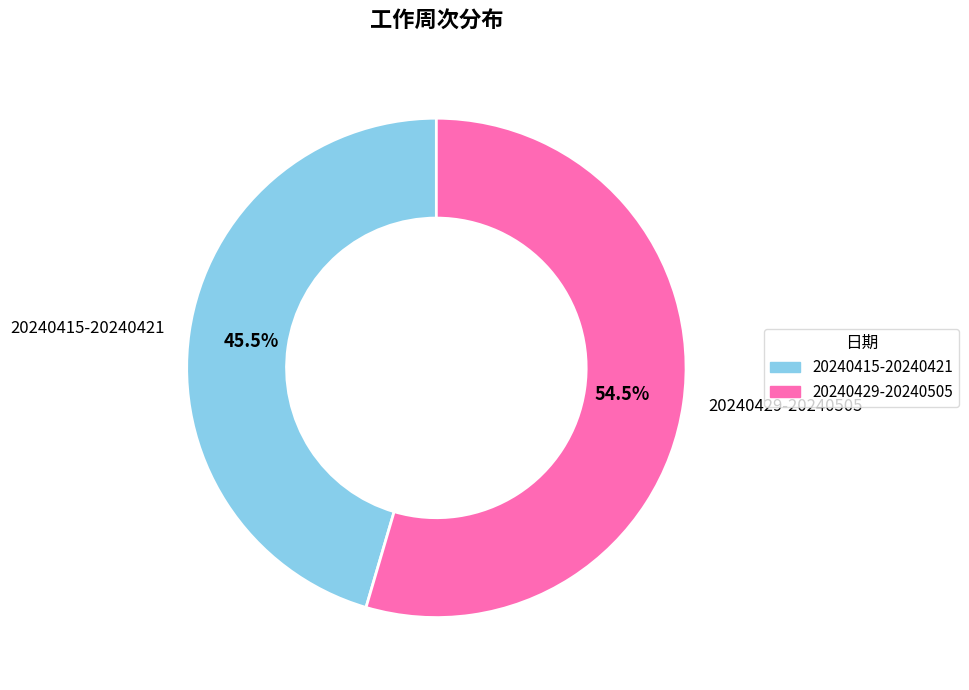

Which slice is the largest?

20240429-20240505